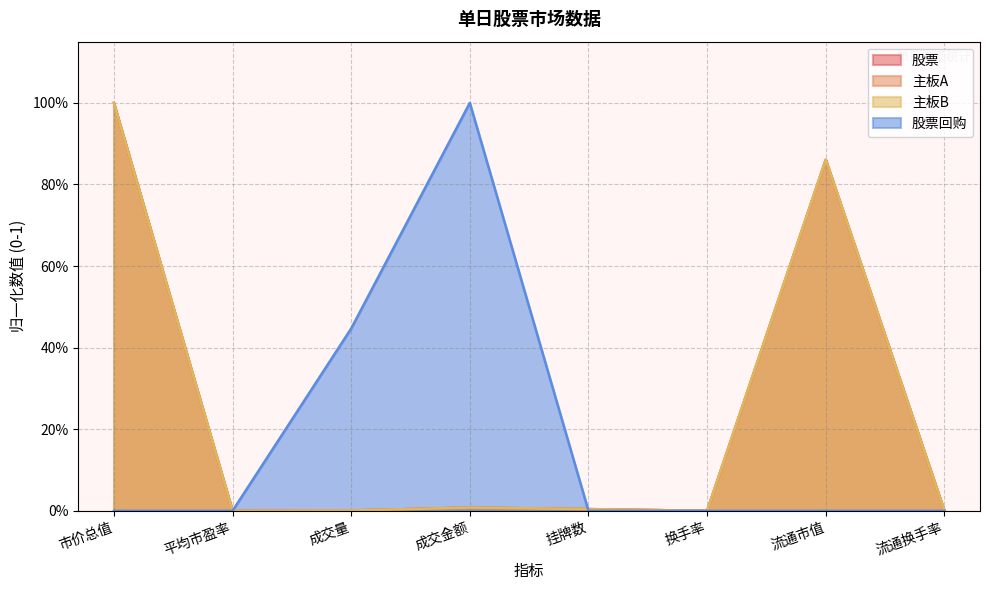

Reading left to right, what are all the values shown in this chart?

股票: 1.0	0.0	0.0	0.0	0.0	0.0	0.9	0.0
主板A: 1.0	0.0	0.0	0.0	0.0	0.0	0.9	0.0
主板B: 1.0	0.0	0.0	0.0	0.0	0.0	0.9	0.0
股票回购: 0.0	0.0	0.4	1.0	0.0	0.0	0.0	0.0